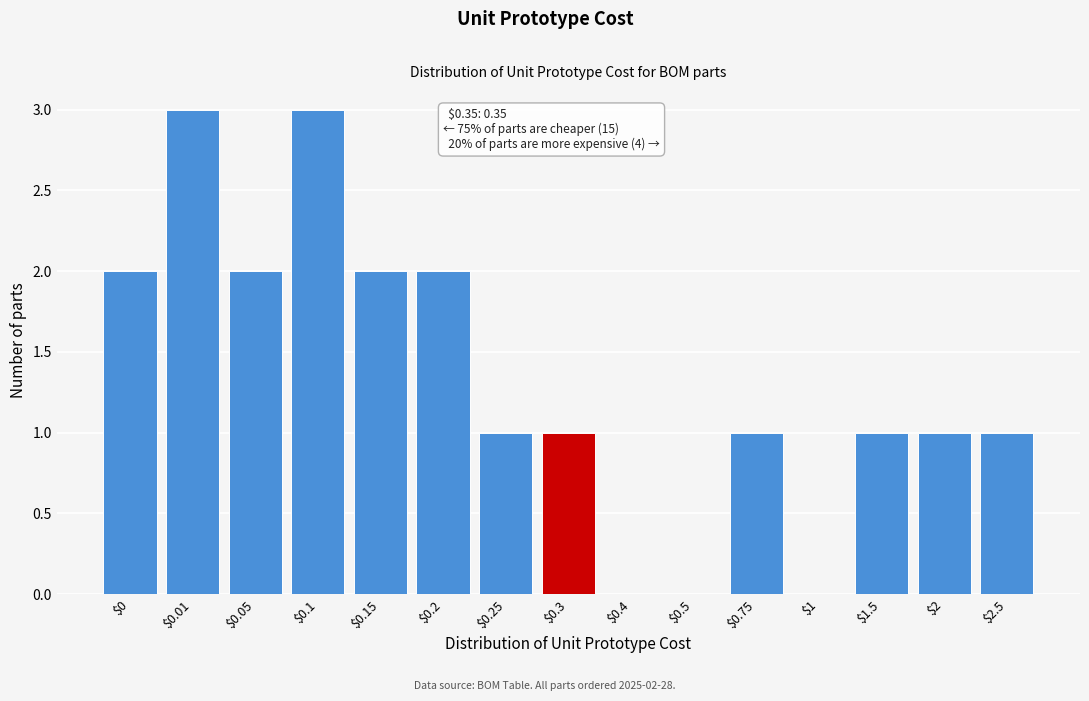

Is it true that the value at $0.75 is 1?

True